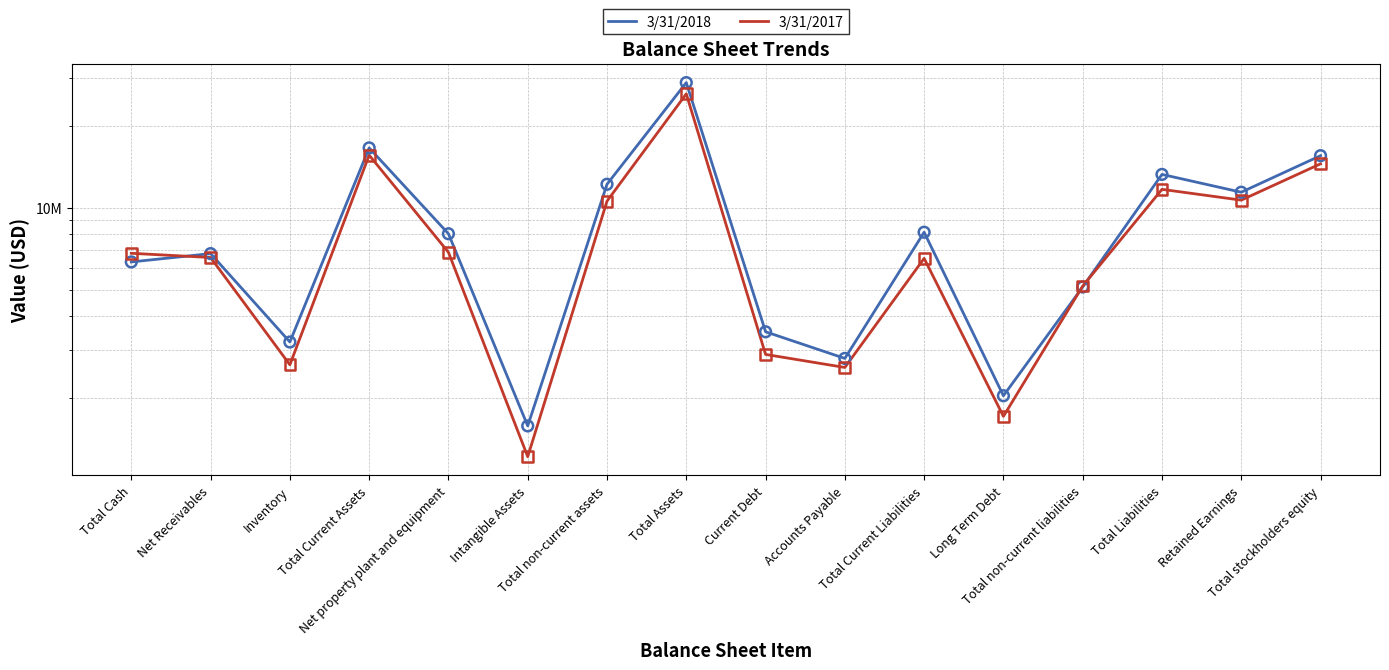

Which series has the largest Y range (max minus min)?

3/31/2018